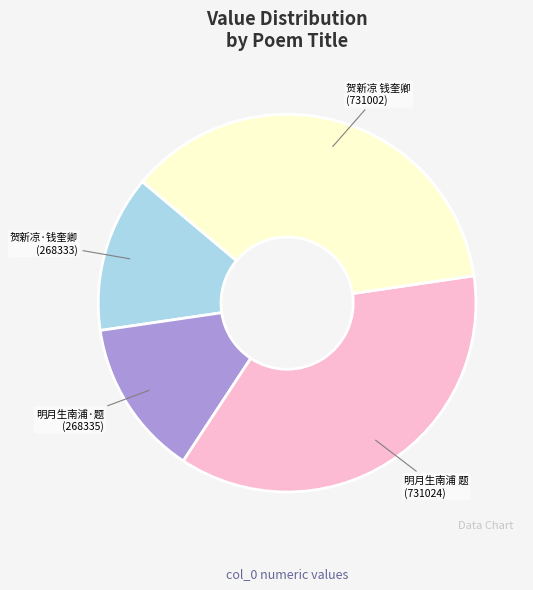

The 贺新凉·钱奎卿 (268333) slice represents 13% of the pie. True or false?

True